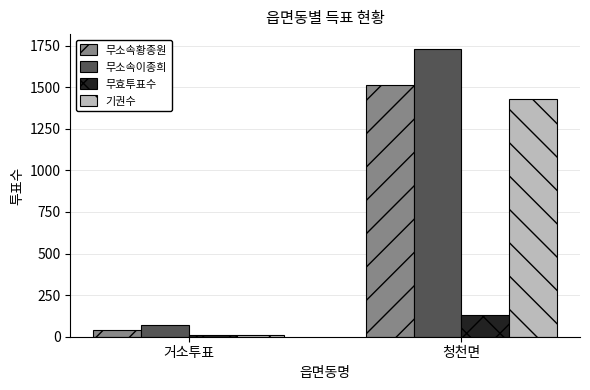

What is the difference between the highest and lowest values at 거소투표?

60